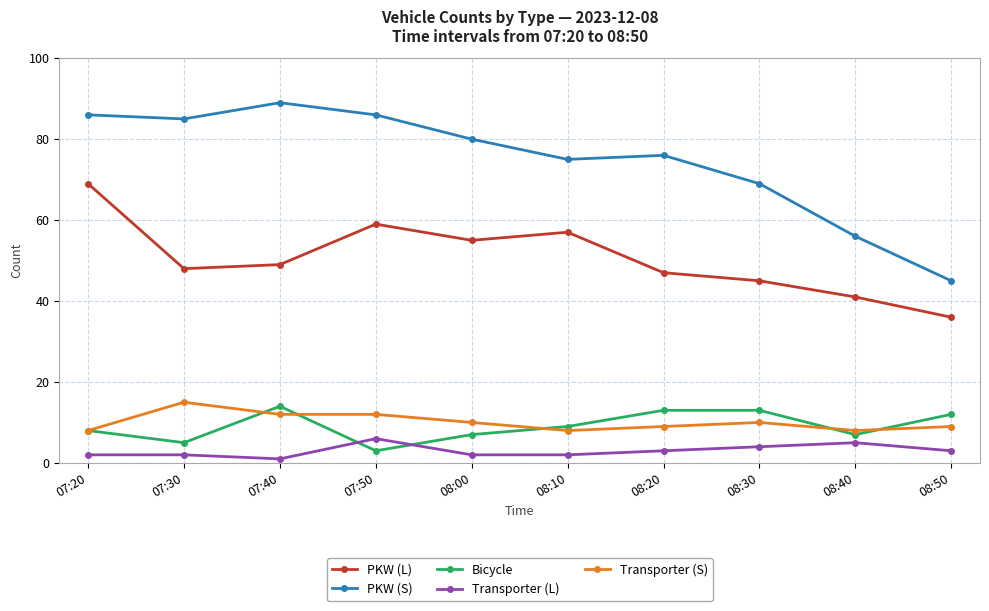

At which category is the sum across all series the highest?

07:20